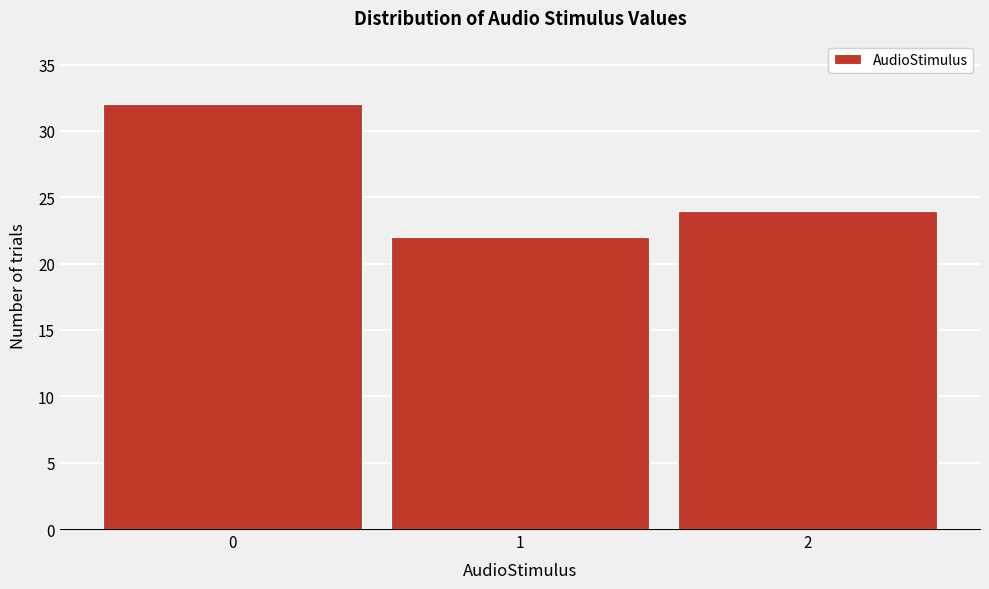

Which range on the x-axis has the tallest bar?

-0.5 to 0.5